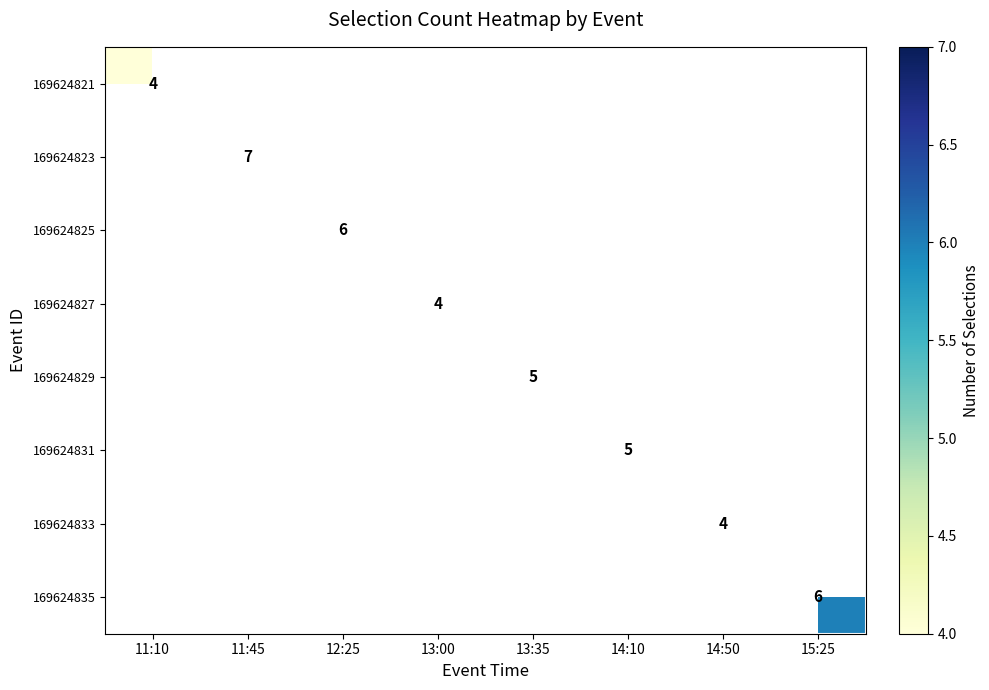

The value of 169624825 at 12:25 is 6. True or false?

True